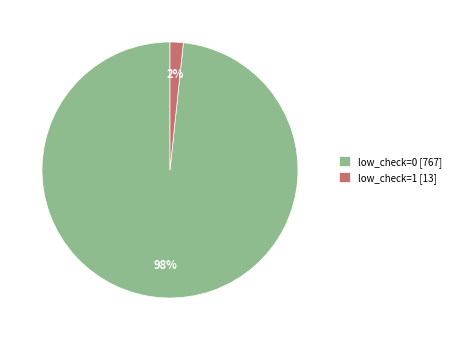

To the nearest percent, what percentage of the pie is low_check=0?

98%